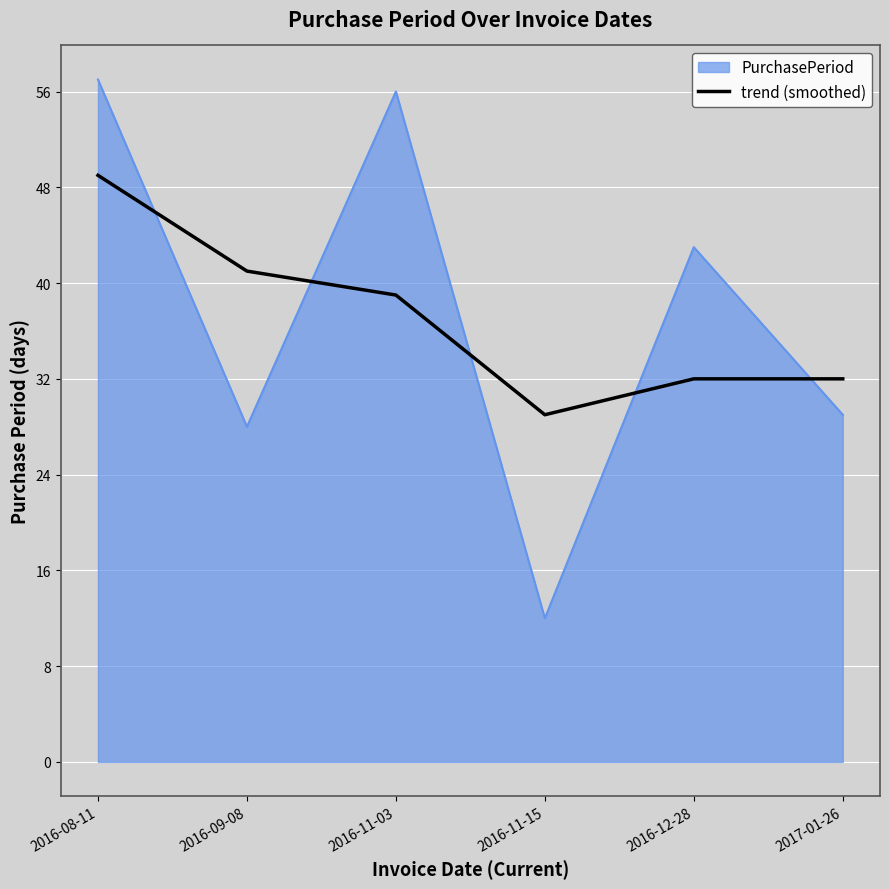

Rank the series by their maximum value, from highest to lowest.

PurchasePeriod, trend (smoothed)